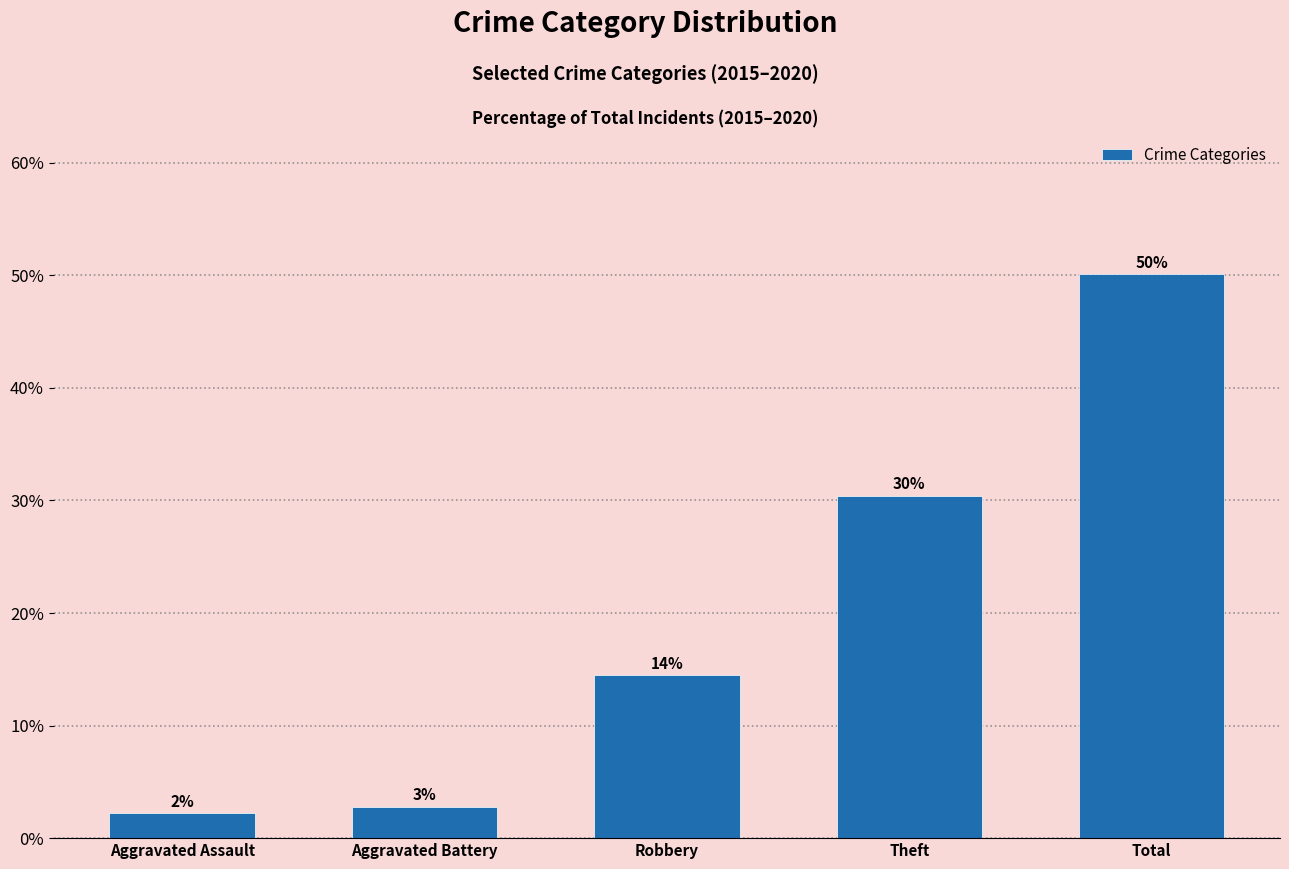

Between Total and Aggravated Battery, which is larger?

Total